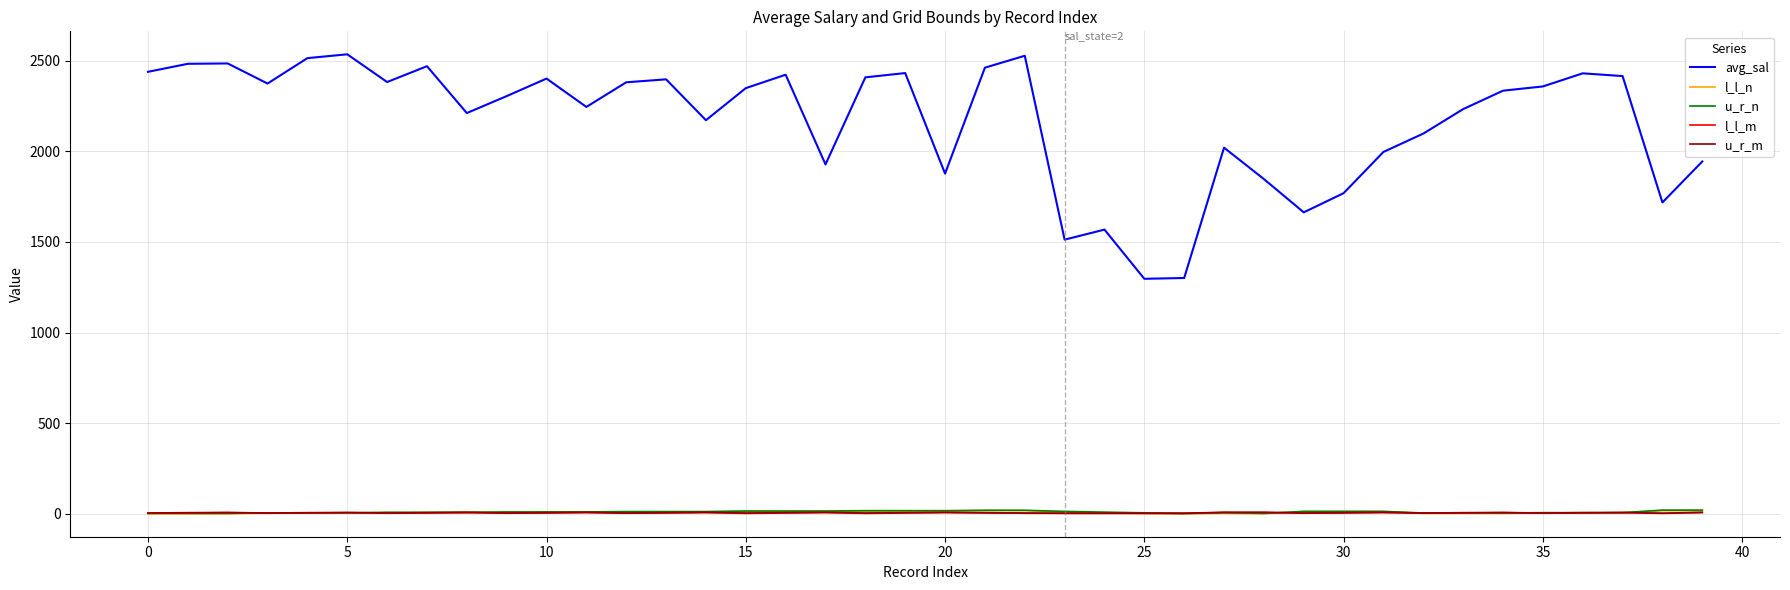

In avg_sal, how many points are higher than both neighbors (excluding endpoints)?

11